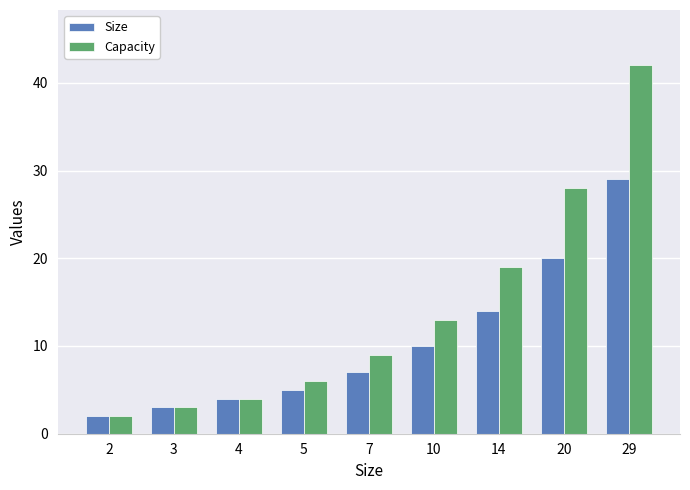

True or false: Size has a value of 52 at 29.

False